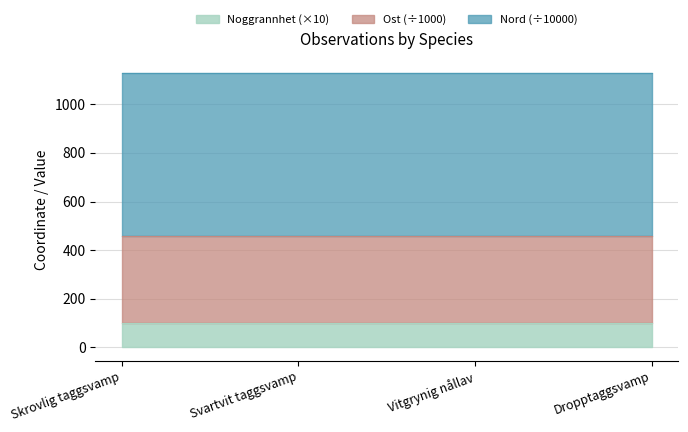

Rank the categories by Nord value from highest to lowest.

Vitgrynig nållav, Skrovlig taggsvamp, Svartvit taggsvamp, Dropptaggsvamp